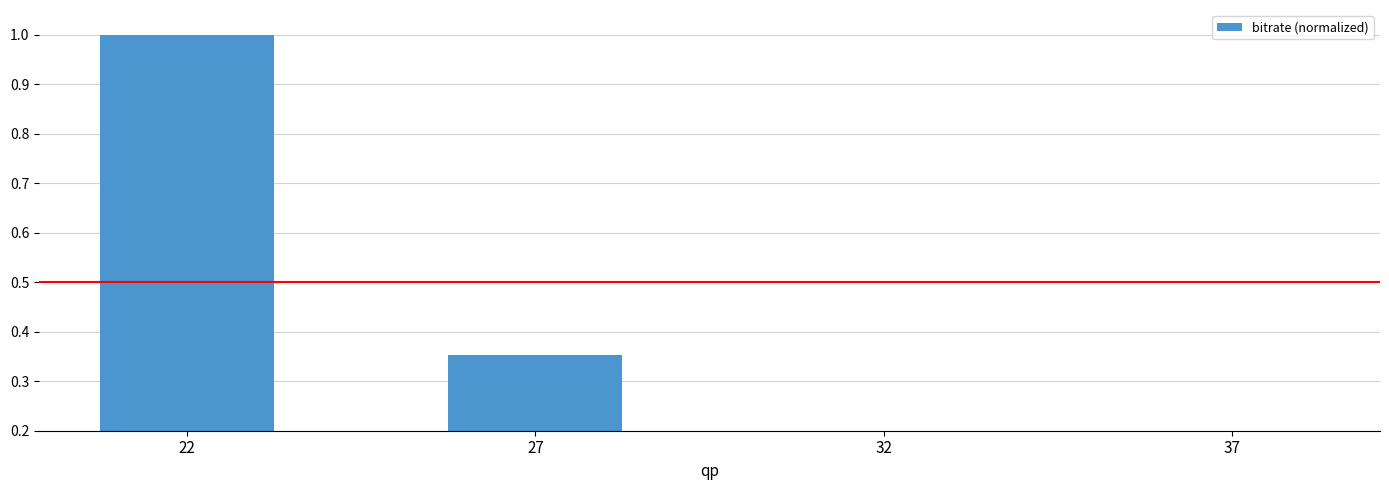

Reading left to right, extract all data points from this chart.

1.0	0.4	0.2	0.1